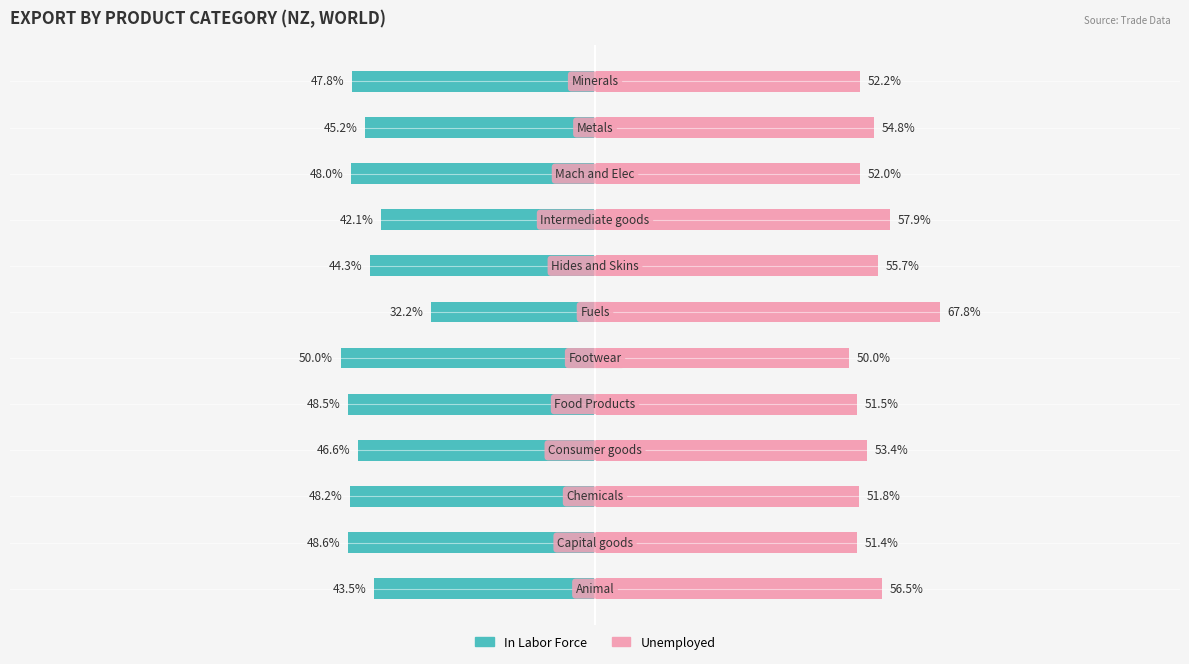

What is the average value of the In Labor Force series?

-45.4